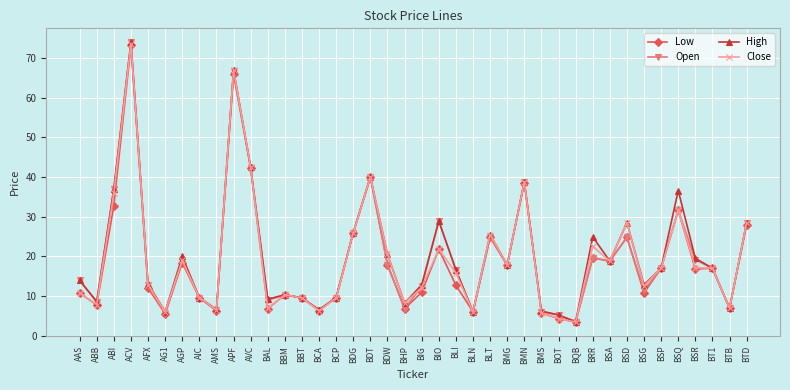

Count the number of categories in the chart.

40